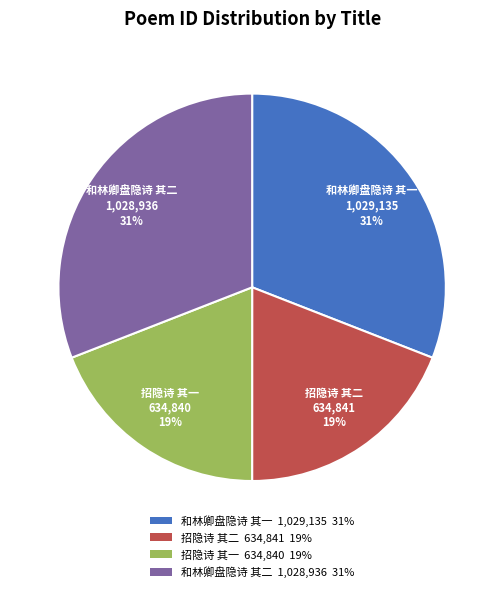

To the nearest percent, what portion does 招隐诗 其一 represent?

19%